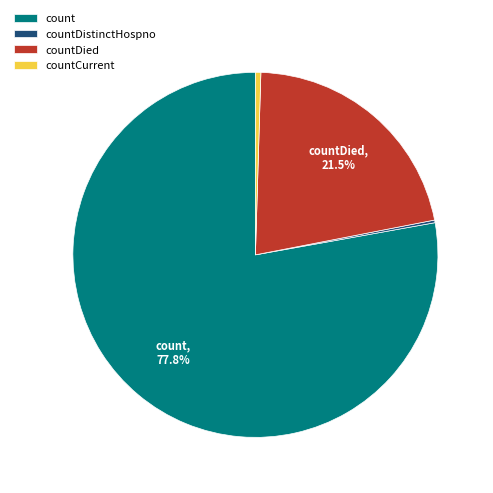

What portion of the pie excludes countDied?

78.5%